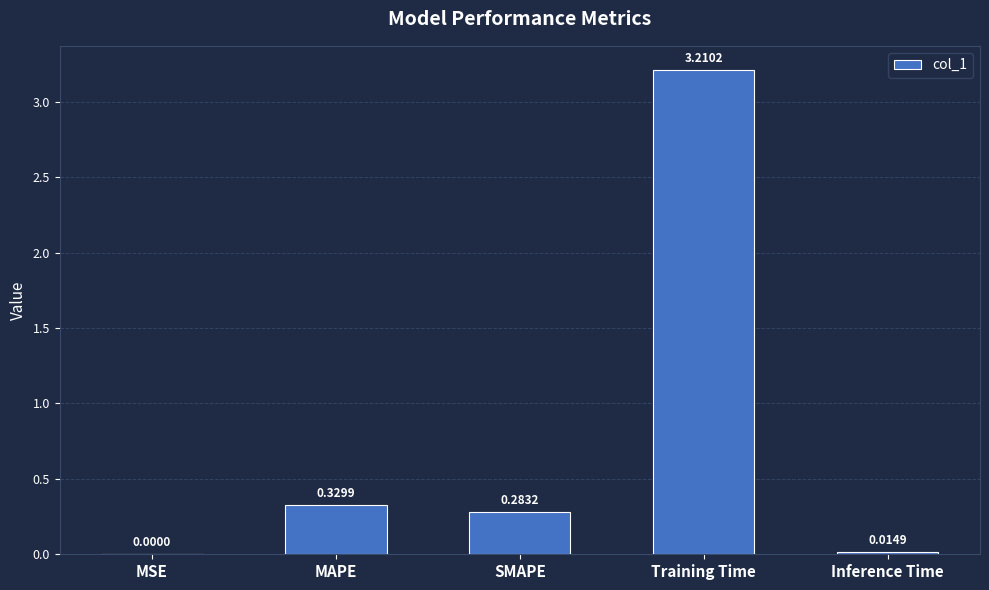

Which has a higher value, MAPE or Training Time?

Training Time